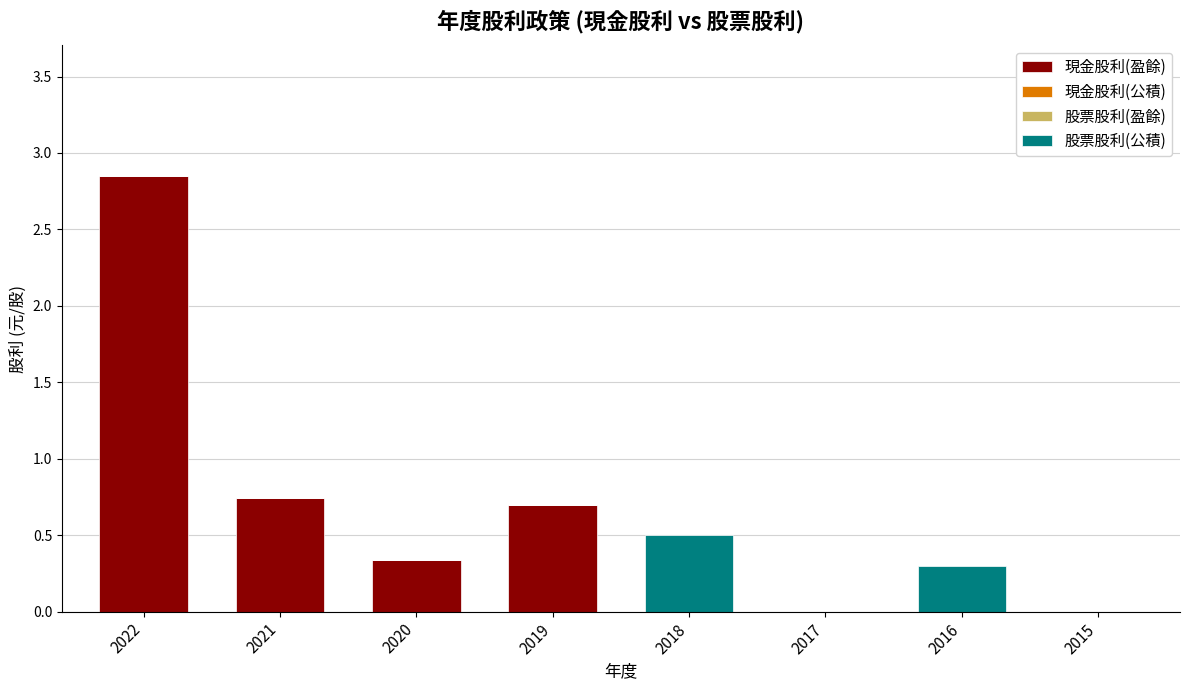

What is the sum of all 現金股利(盈餘) values?

4.6